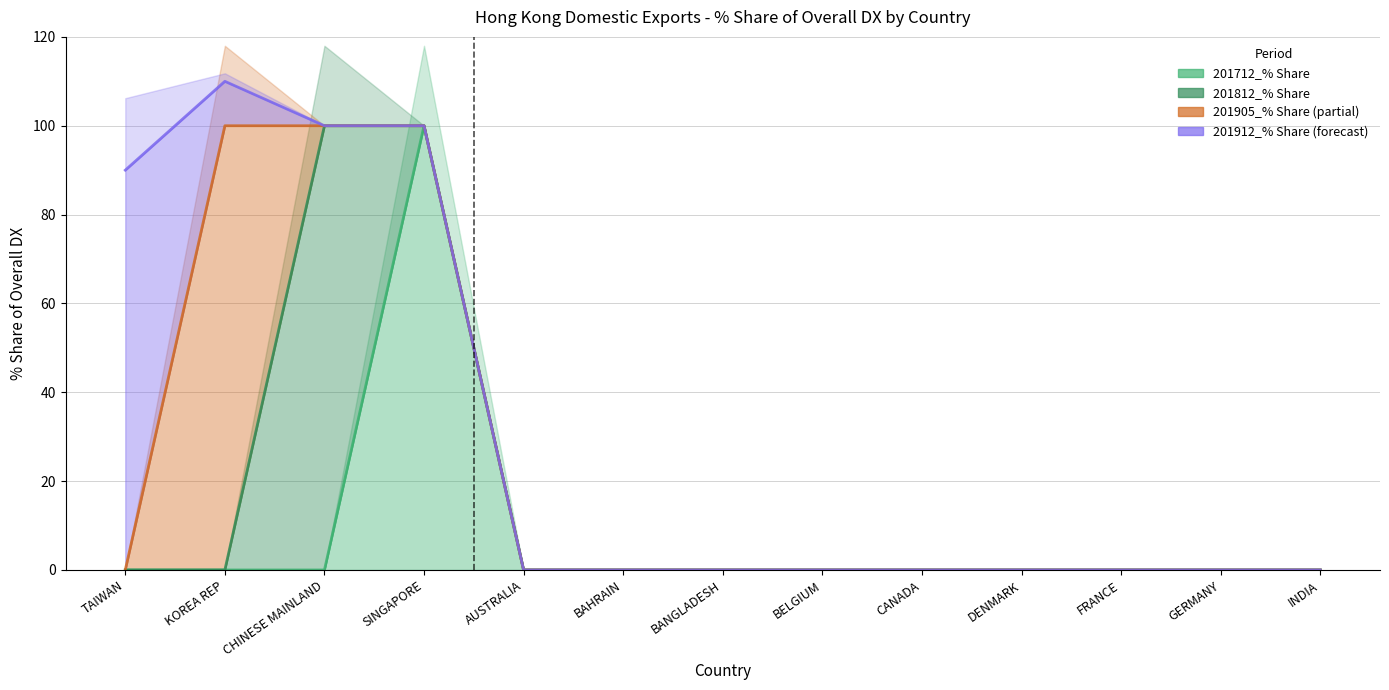

Which category has the lowest value in the 201905_% Share series?

TAIWAN